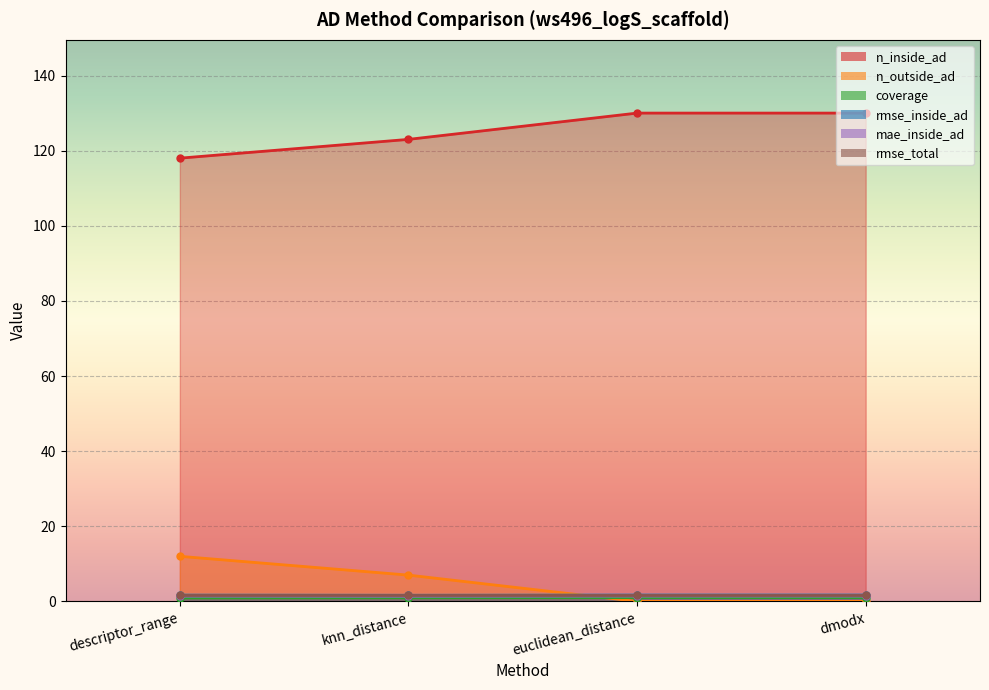

What is the label of the 3rd point from the right?

knn_distance